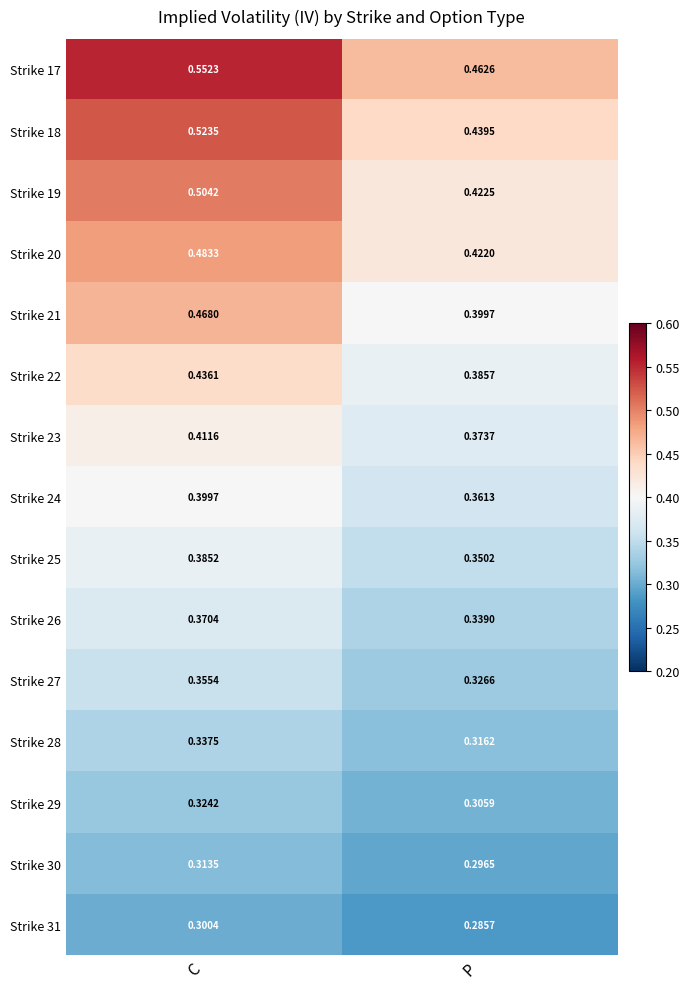

Which series has the largest range (max minus min)?

Strike 17